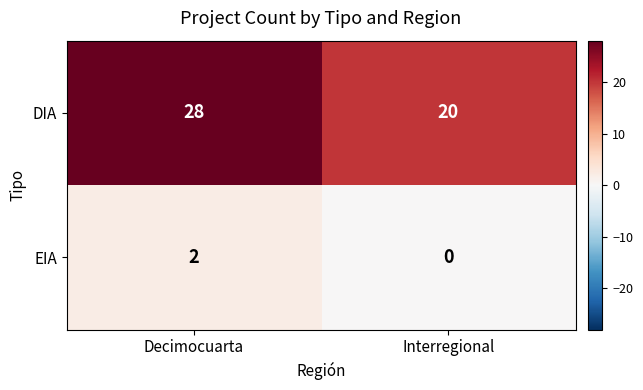

Rank the series by their maximum value, from lowest to highest.

EIA, DIA